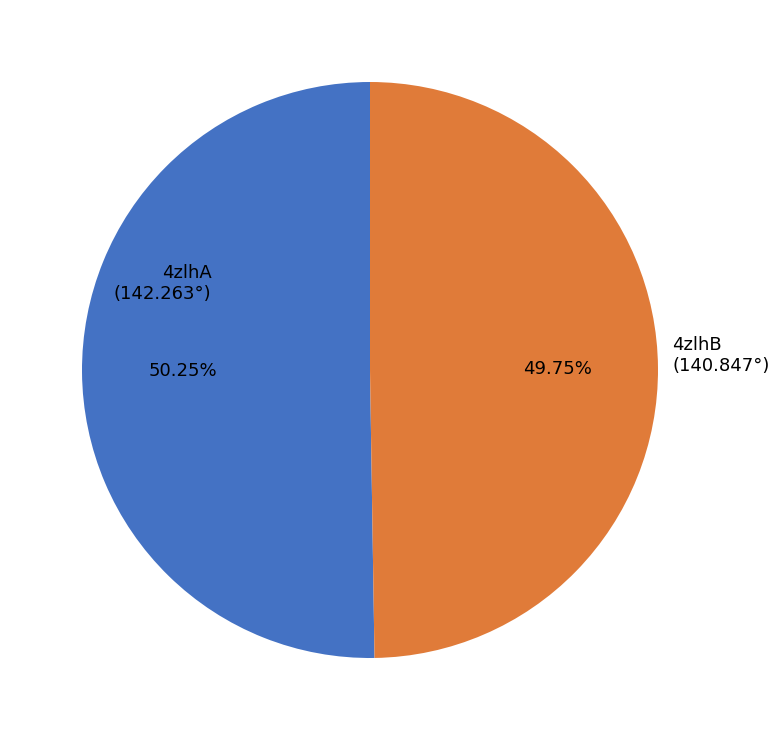

Between 4zlhB and 4zlhA, which is larger?

4zlhA